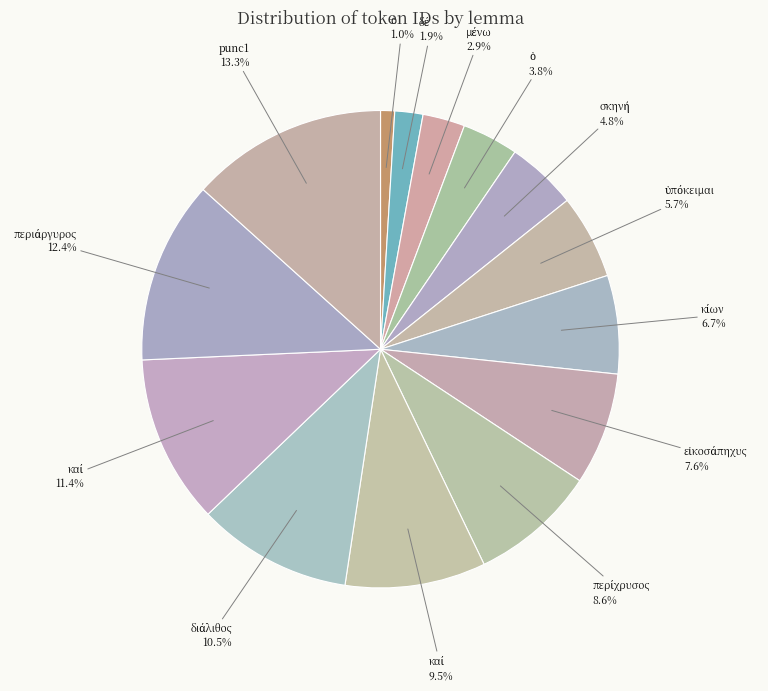

How many slices are in this pie chart?

14